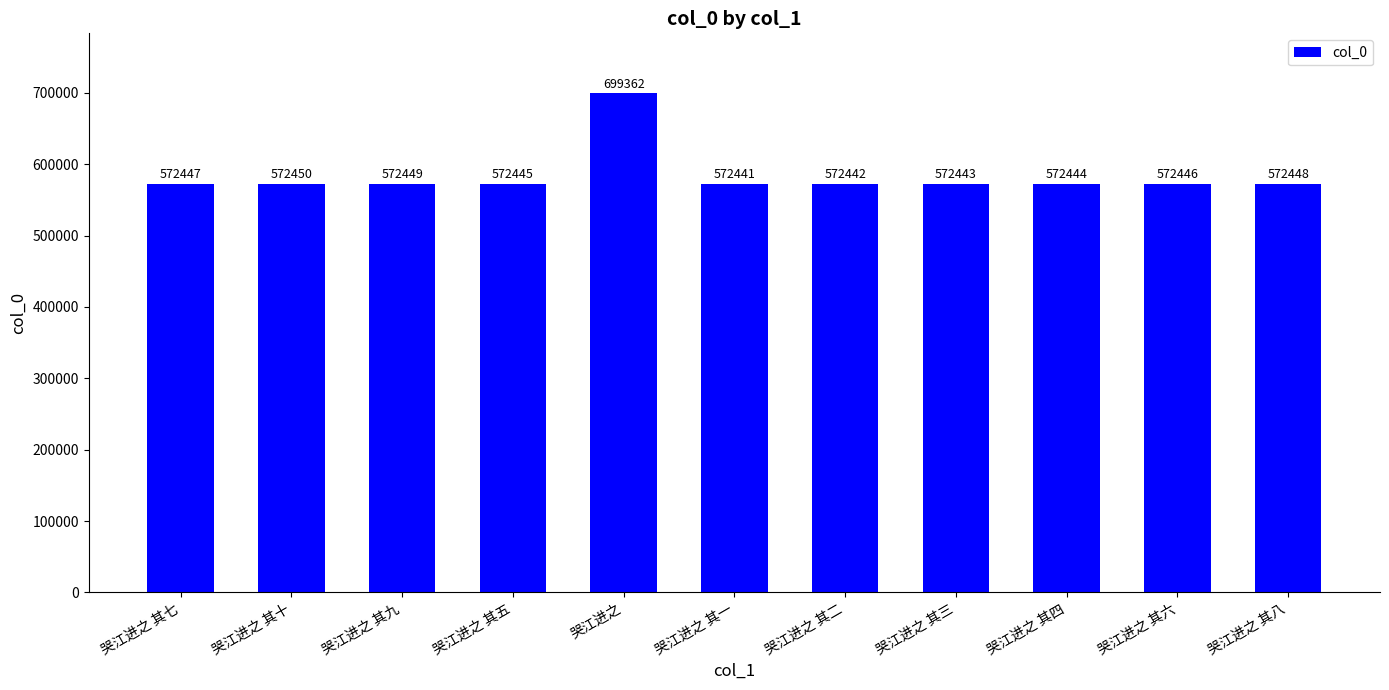

Which has a higher value, 哭江进之 其一 or 哭江进之 其六?

哭江进之 其六